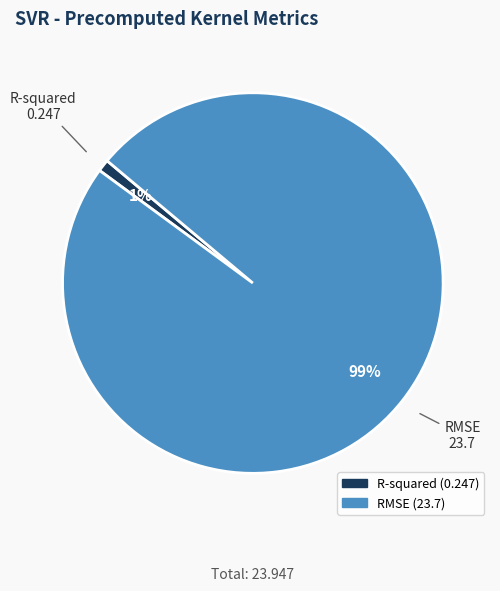

Does R-squared account for over 50% of the chart?

No